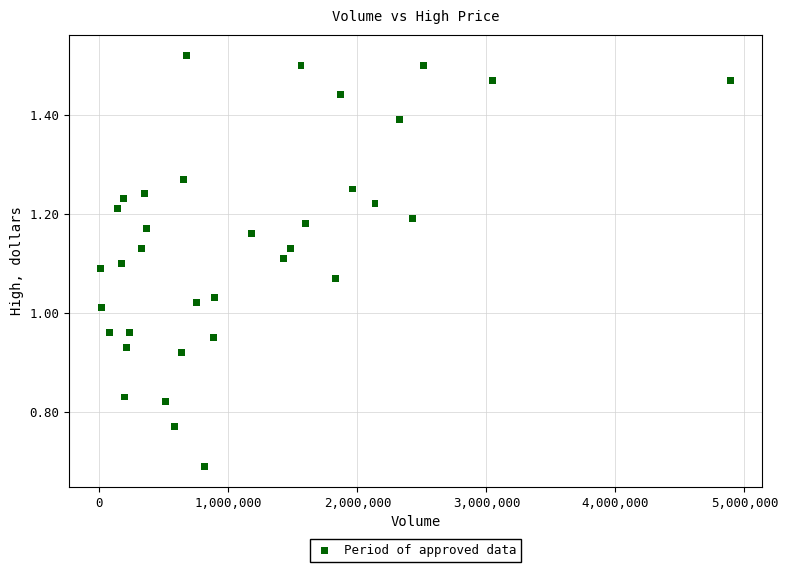

What is the range of X values (max minus min)?

4878700.0